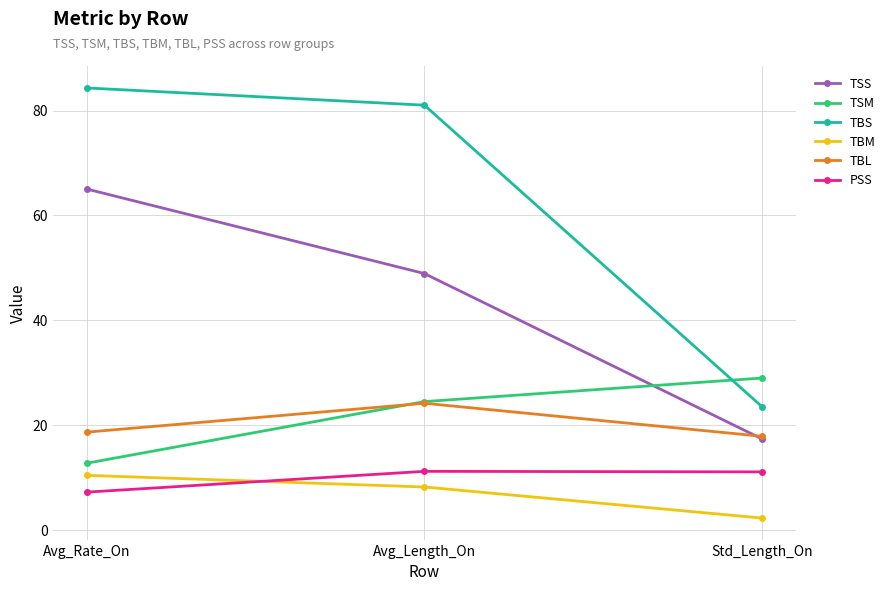

What is the difference between the maximum and minimum values in the TBS series?

60.8